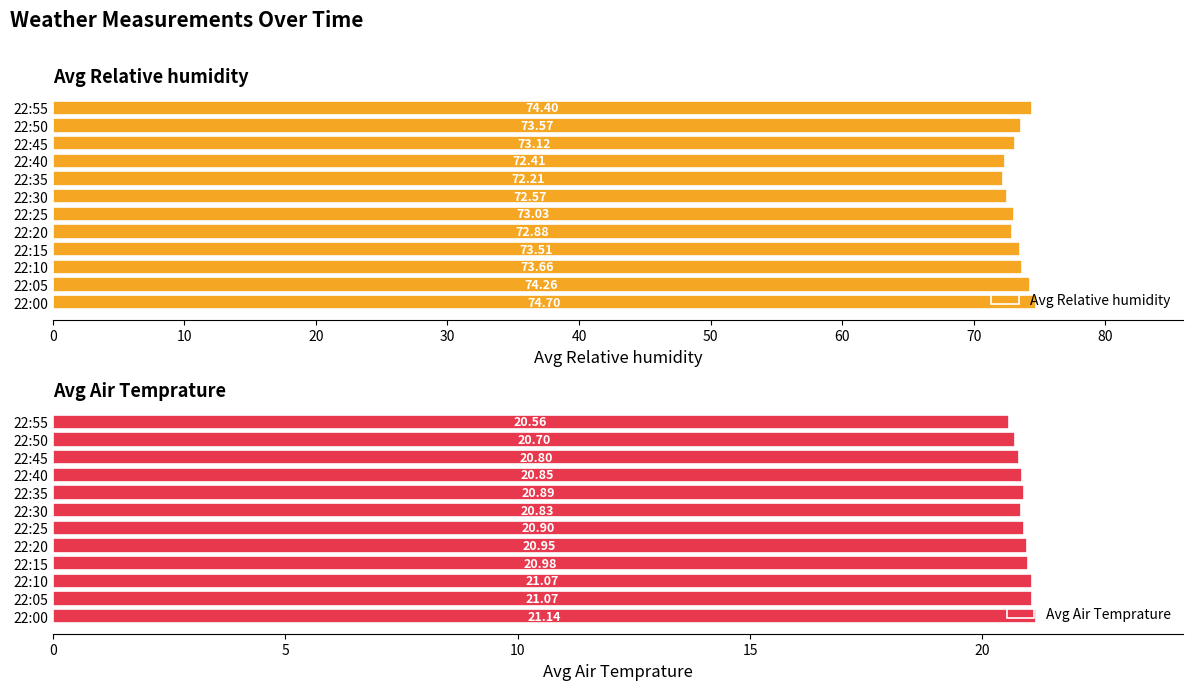

Where is Avg Relative humidity nearest to the value 73?

22:25